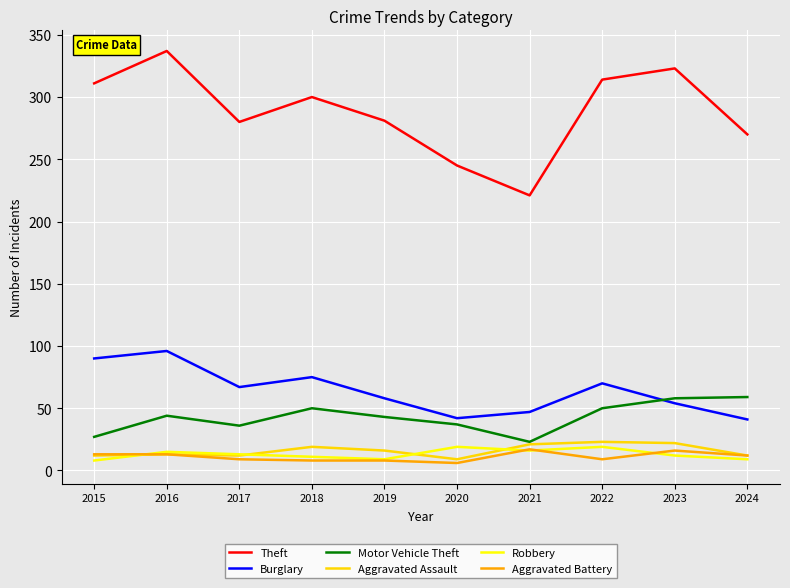

What are all the series names shown in the legend?

Theft, Burglary, Motor Vehicle Theft, Aggravated Assault, Robbery, Aggravated Battery